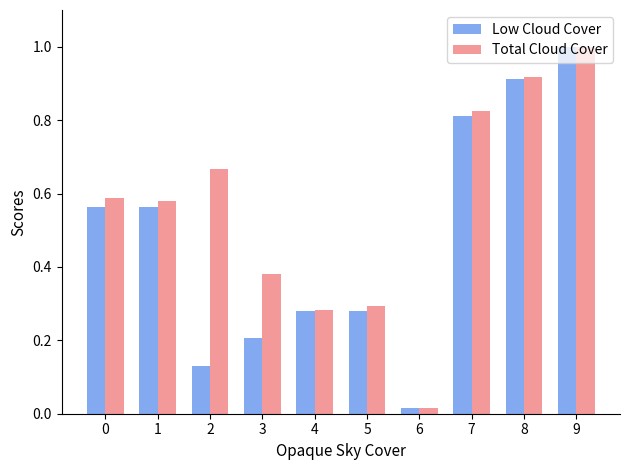

What is the maximum value shown in the chart?

1.0